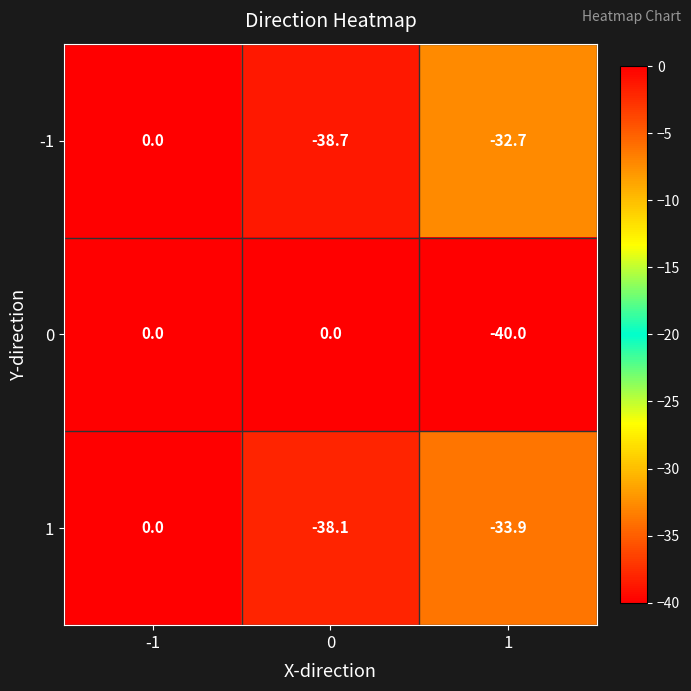

What is the total value across all series at 1?

-106.6